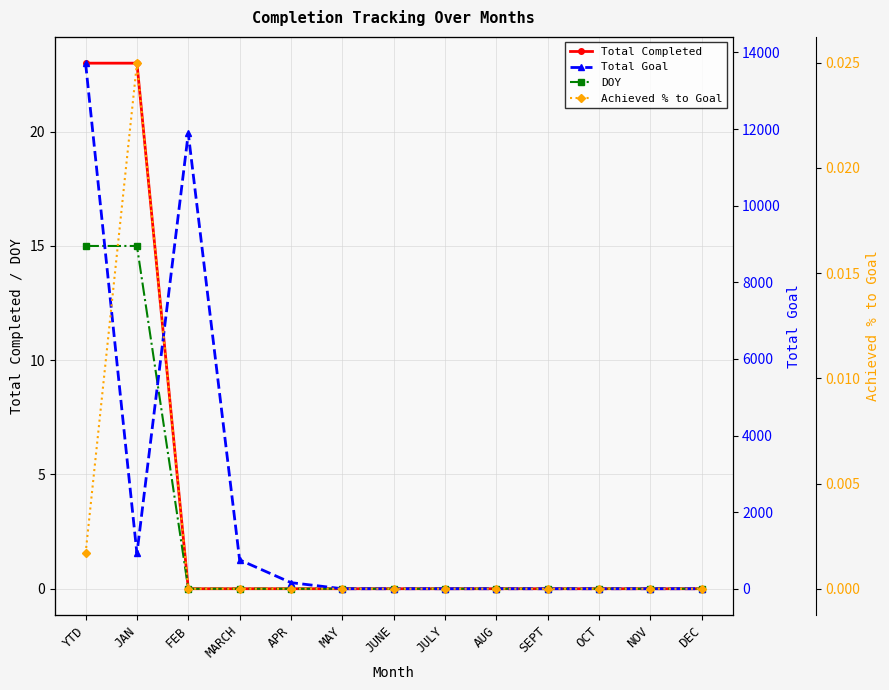

True or false: Total Goal has more than 1 interior local peaks.

False